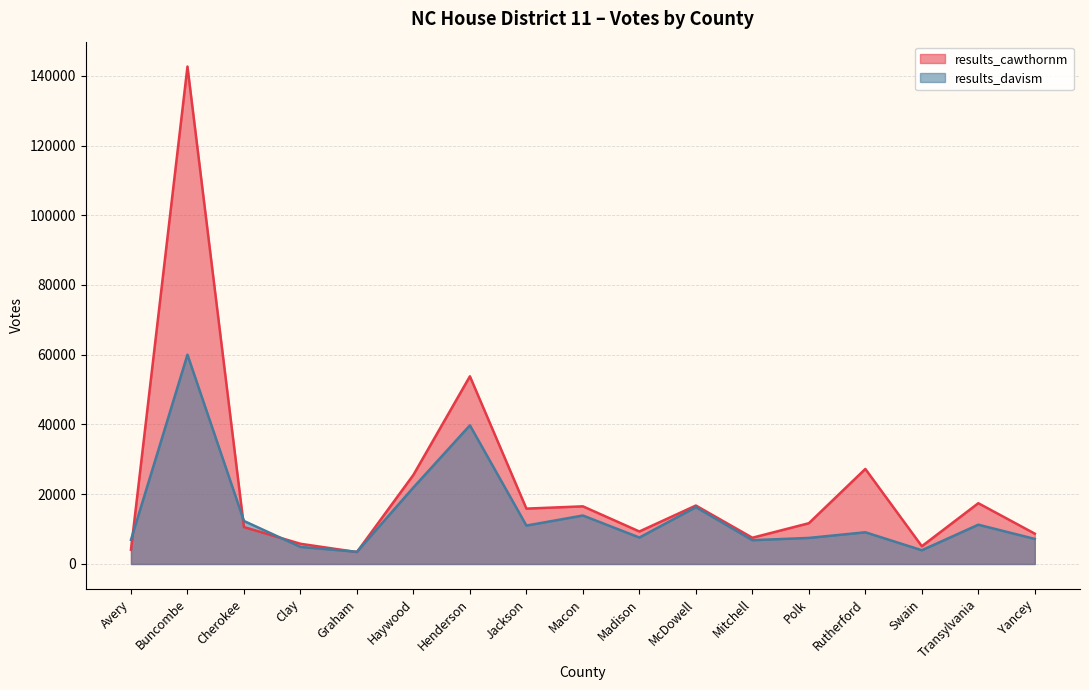

Where is the first local maximum for results_cawthornm?

Buncombe